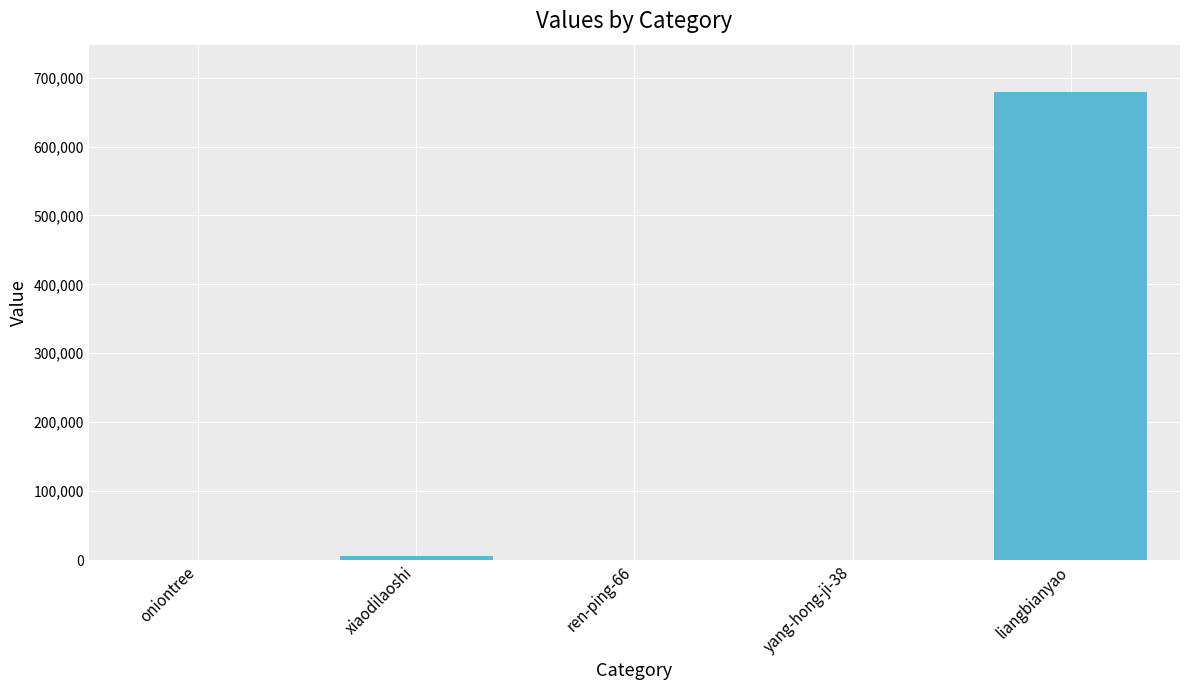

What is the maximum value shown in the chart?

679828